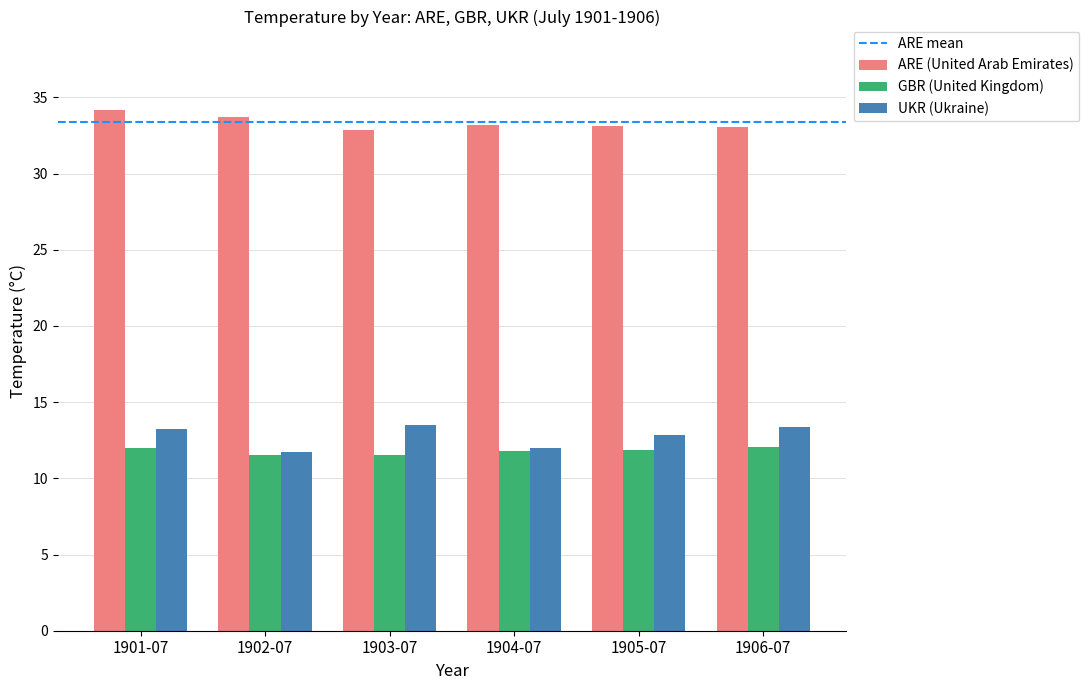

What is the highest value of the ARE (United Arab Emirates) series?

34.2